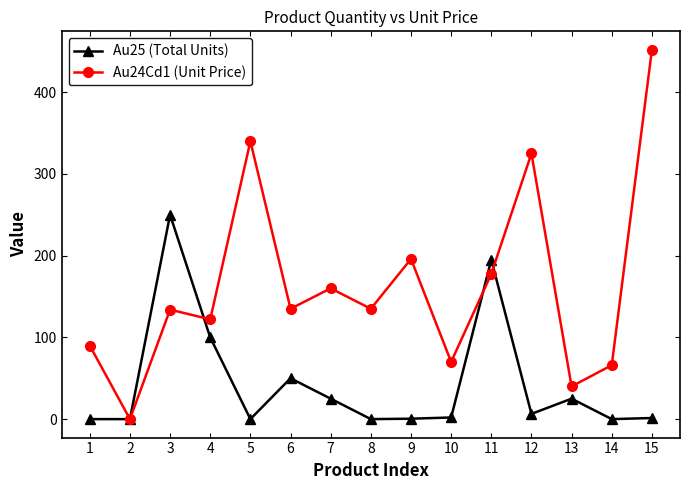

What is the average value of the Au25 (Total Units) series?

43.7